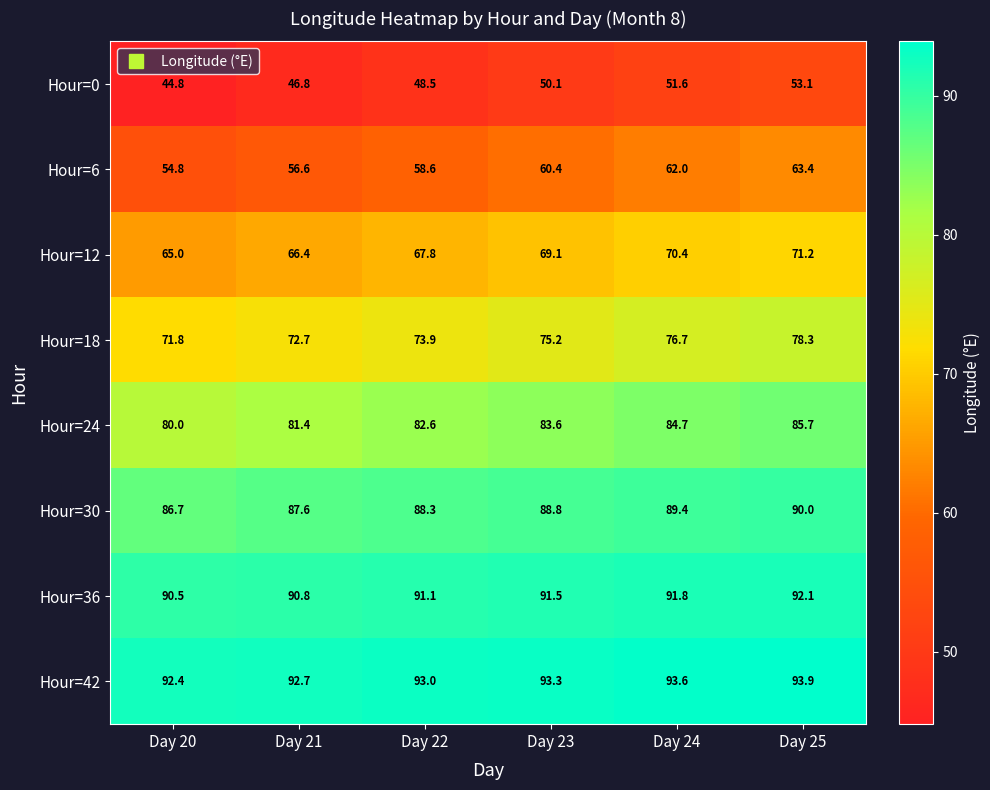

What is the minimum value for Hour=42?

92.4